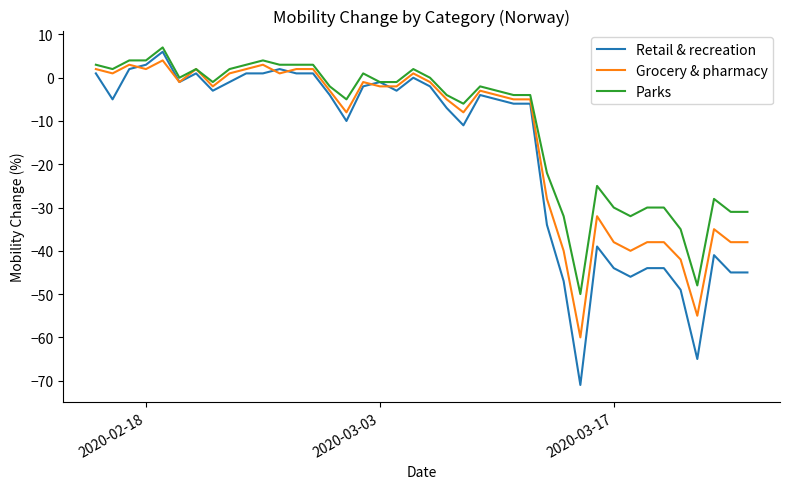

Which series has the largest total across all categories?

Parks